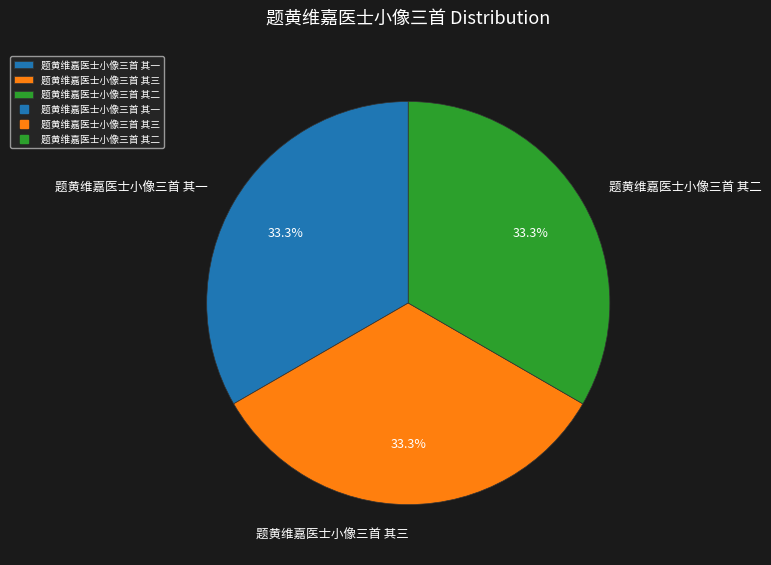

What is the ratio of the value at 题黄维嘉医士小像三首 其二 to the value at 题黄维嘉医士小像三首 其一?

1.0